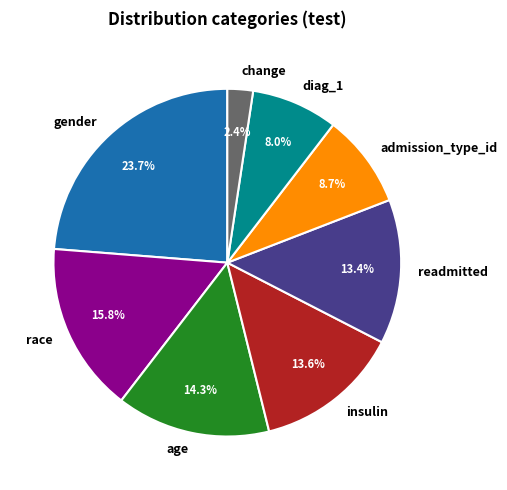

Combined, do insulin and diag_1 account for over 50%?

No